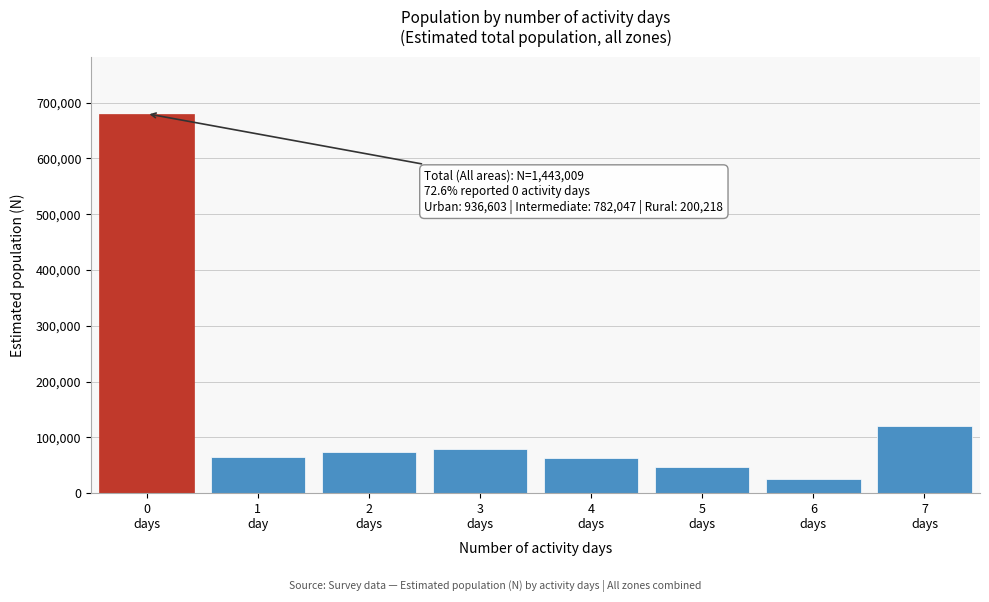

What is the value of the 8th bar from the left?

120127